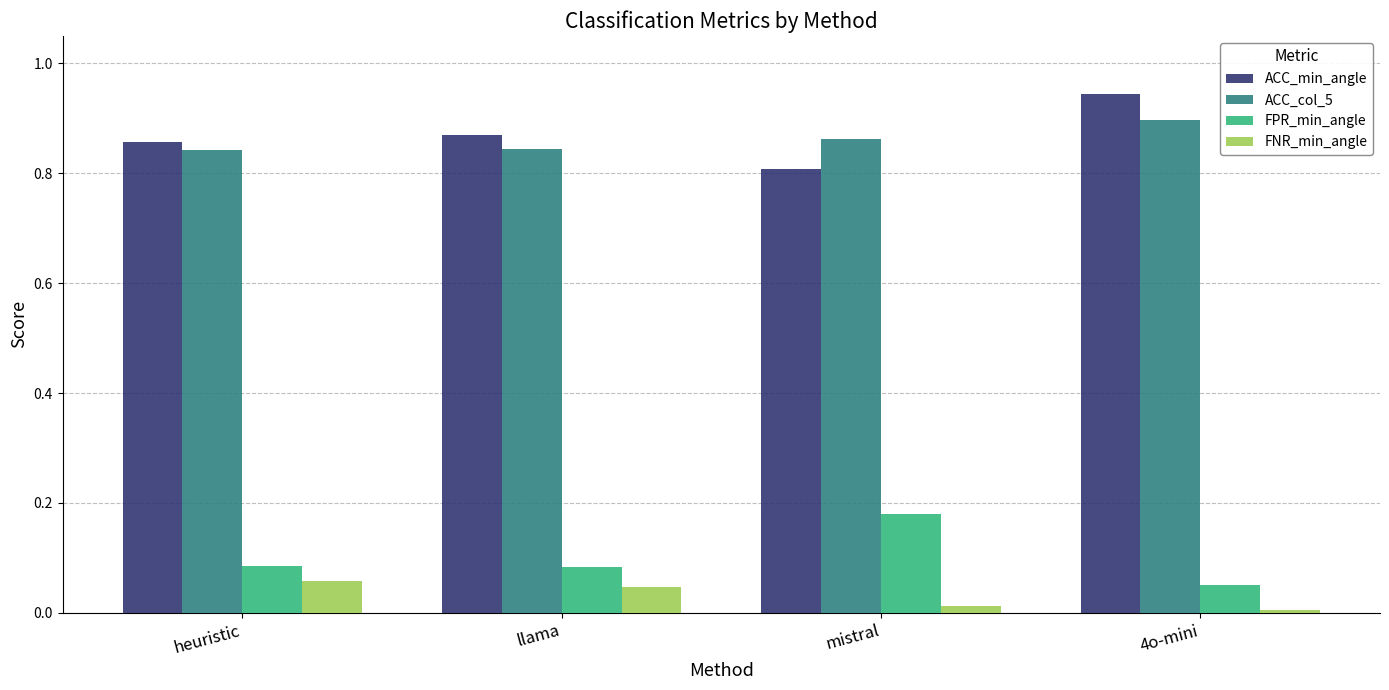

Which category has the lowest value in the FPR_min_angle series?

4o-mini